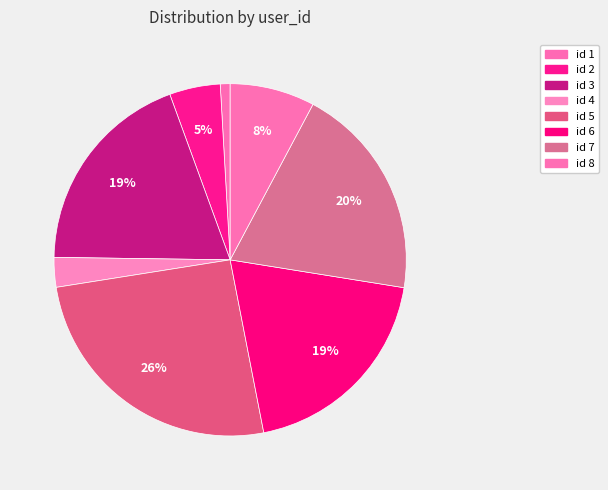

Is there a majority slice in this chart?

No